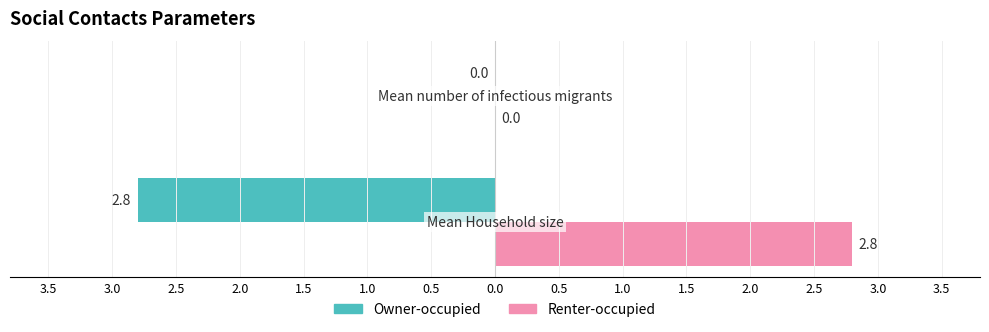

Reading right to left, what are all the values shown in this chart?

Owner-occupied: 0.0	-2.8
Renter-occupied: 0.0	2.8